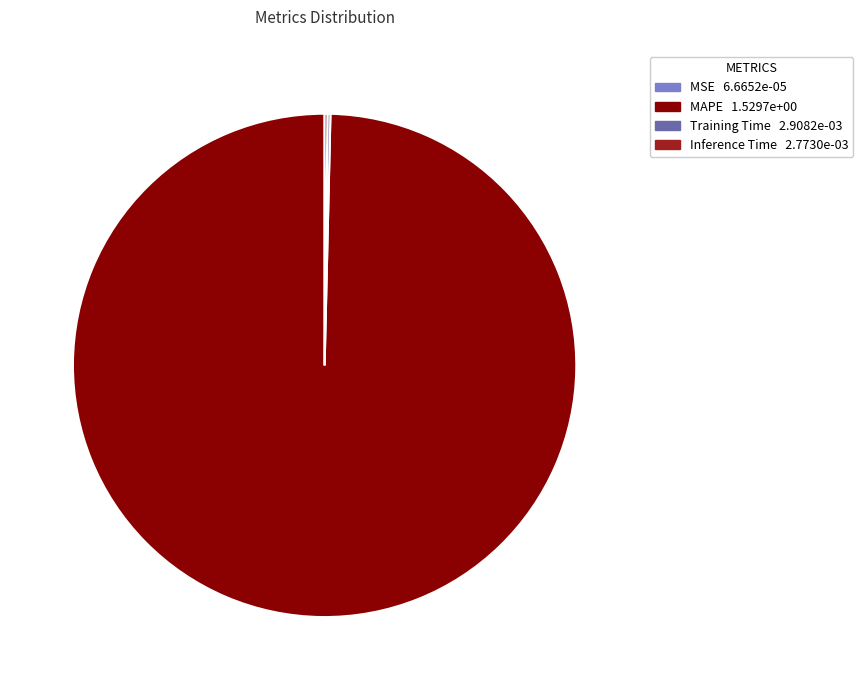

What is the largest slice in the pie chart?

MAPE